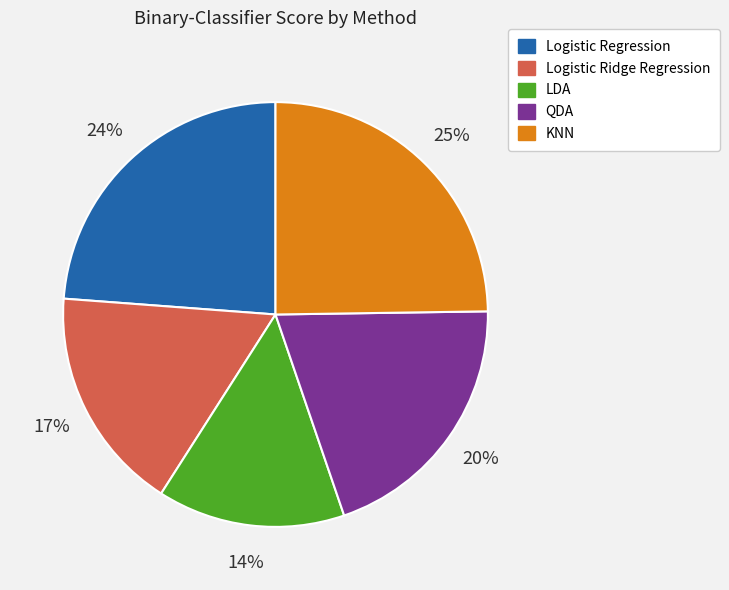

Which slice is the largest?

KNN